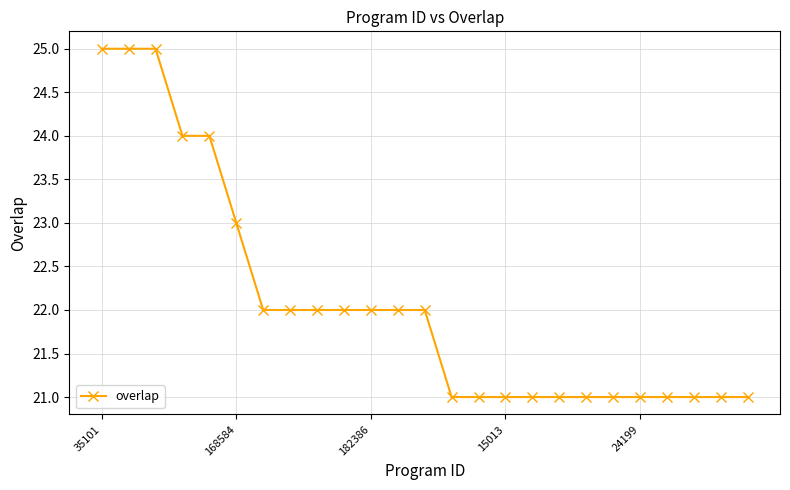

Reading left to right, what are all the values shown in this chart?

25	25	25	24	24	23	22	22	22	22	22	22	22	21	21	21	21	21	21	21	21	21	21	21	21